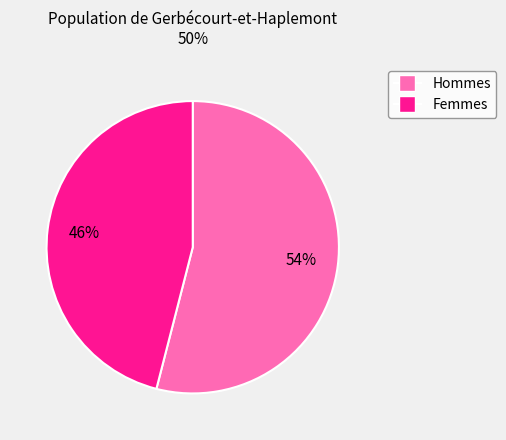

To the nearest percent, what is the average slice percentage?

50%